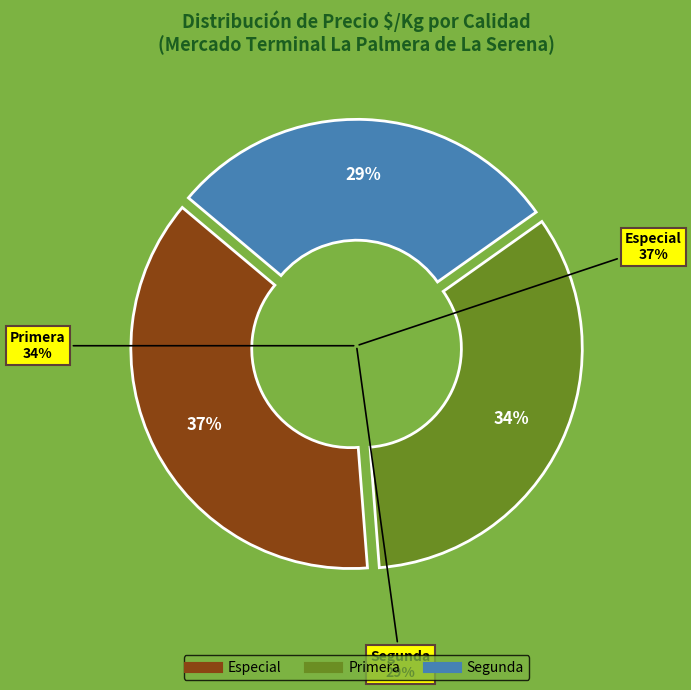

What is the largest slice in the pie chart?

Especial (Davis)